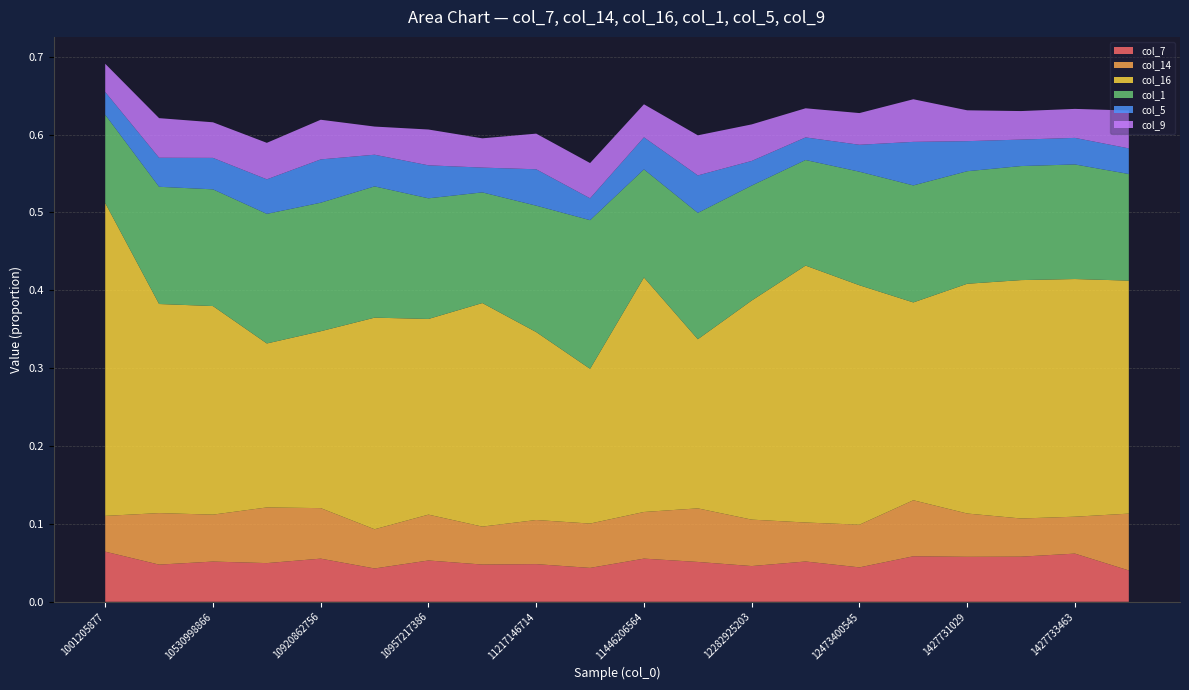

Reading left to right, extract all data points from this chart.

col_7: 1001205877=0.1	10263149134=0.0	10530998866=0.1	10531062644=0.0	10920862756=0.1	10920918066=0.0	10957217386=0.1	11217134334=0.0	11217146714=0.0	11217243163=0.0	11446206564=0.1	11446356953=0.1	12282925203=0.0	12283189364=0.1	12473400545=0.0	12473411905=0.1	1427731029=0.1	1427731797=0.1	1427733463=0.1	1427736291=0.0
col_14: 1001205877=0.0	10263149134=0.1	10530998866=0.1	10531062644=0.1	10920862756=0.1	10920918066=0.1	10957217386=0.1	11217134334=0.0	11217146714=0.1	11217243163=0.1	11446206564=0.1	11446356953=0.1	12282925203=0.1	12283189364=0.1	12473400545=0.1	12473411905=0.1	1427731029=0.1	1427731797=0.0	1427733463=0.0	1427736291=0.1
col_16: 1001205877=0.4	10263149134=0.3	10530998866=0.3	10531062644=0.2	10920862756=0.2	10920918066=0.3	10957217386=0.3	11217134334=0.3	11217146714=0.2	11217243163=0.2	11446206564=0.3	11446356953=0.2	12282925203=0.3	12283189364=0.3	12473400545=0.3	12473411905=0.3	1427731029=0.3	1427731797=0.3	1427733463=0.3	1427736291=0.3
col_1: 1001205877=0.1	10263149134=0.2	10530998866=0.1	10531062644=0.2	10920862756=0.2	10920918066=0.2	10957217386=0.2	11217134334=0.1	11217146714=0.2	11217243163=0.2	11446206564=0.1	11446356953=0.2	12282925203=0.1	12283189364=0.1	12473400545=0.1	12473411905=0.2	1427731029=0.1	1427731797=0.1	1427733463=0.1	1427736291=0.1
col_5: 1001205877=0.0	10263149134=0.0	10530998866=0.0	10531062644=0.0	10920862756=0.1	10920918066=0.0	10957217386=0.0	11217134334=0.0	11217146714=0.0	11217243163=0.0	11446206564=0.0	11446356953=0.0	12282925203=0.0	12283189364=0.0	12473400545=0.0	12473411905=0.1	1427731029=0.0	1427731797=0.0	1427733463=0.0	1427736291=0.0
col_9: 1001205877=0.0	10263149134=0.1	10530998866=0.0	10531062644=0.0	10920862756=0.1	10920918066=0.0	10957217386=0.0	11217134334=0.0	11217146714=0.0	11217243163=0.0	11446206564=0.0	11446356953=0.1	12282925203=0.0	12283189364=0.0	12473400545=0.0	12473411905=0.1	1427731029=0.0	1427731797=0.0	1427733463=0.0	1427736291=0.0